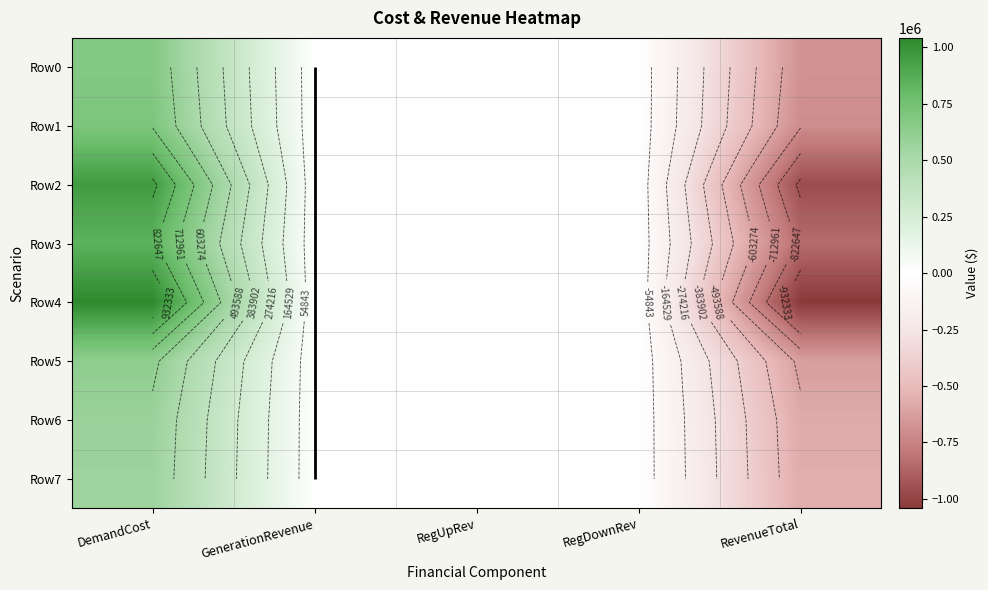

The value of Row4 at GenerationRevenue is 0.0. True or false?

True